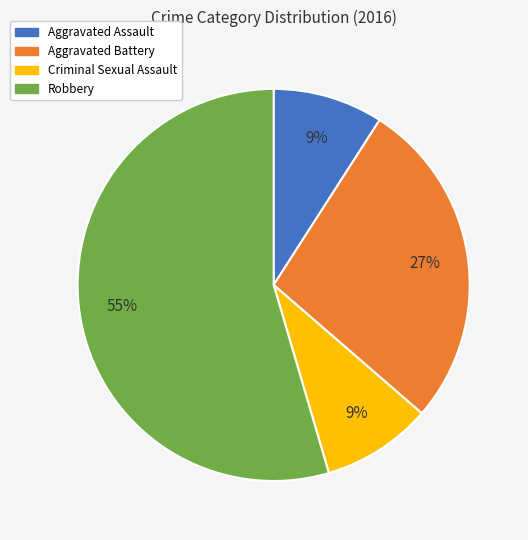

The Robbery slice represents 55% of the pie. True or false?

True